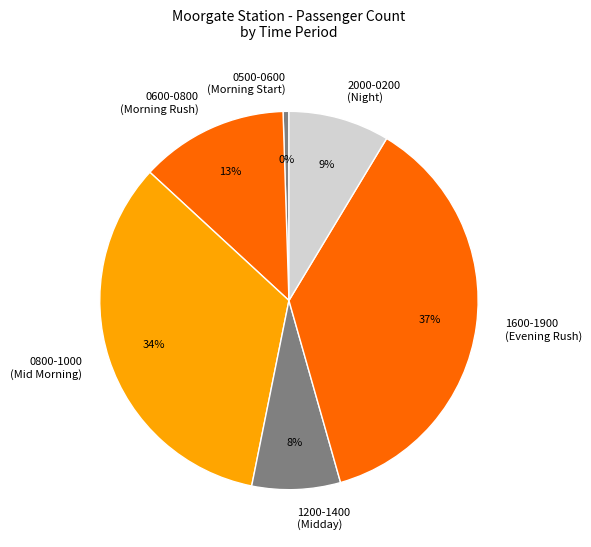

To the nearest percent, what is the combined percentage of 2000-0200 (Night) and 1600-1900 (Evening Rush)?

46%